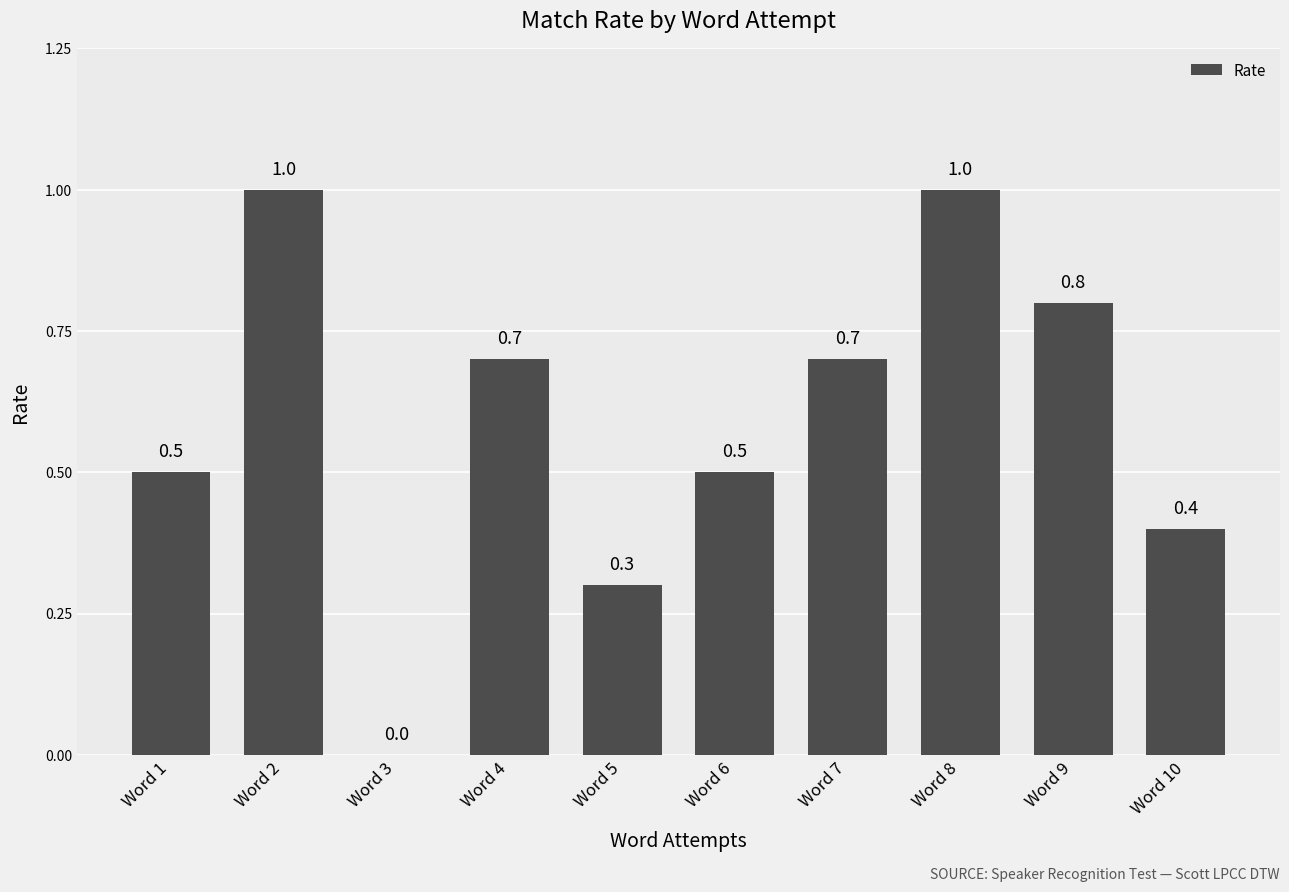

At which label is the value closest to 0?

Word 3